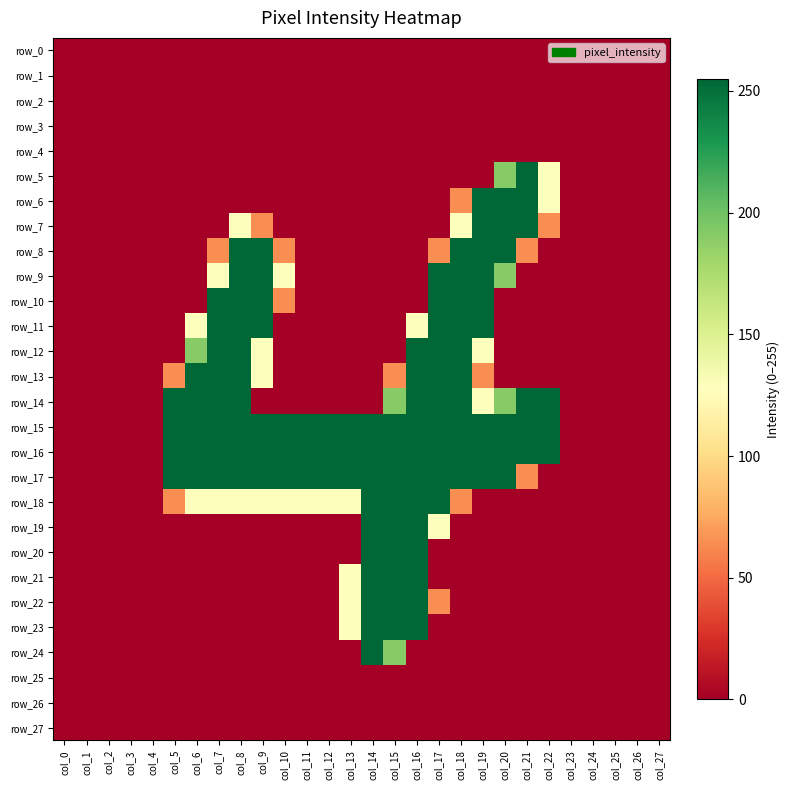

Is the value of row_25 at col_21 greater than the value of row_22 at col_2?

No